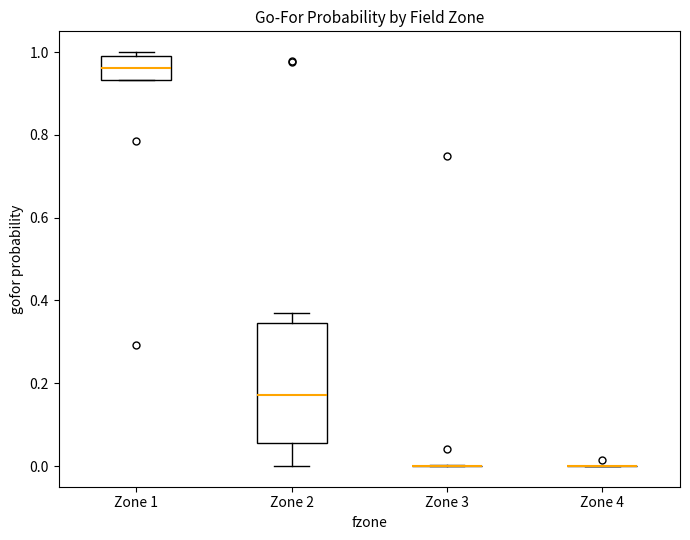

Reading left to right, transcribe this box plot: for each box, give where its median line is, the range the box spans, and where its two whiskers end, as read against the y-axis. The values are not printed on the chart, so give them approximately, as read against the axis.

Zone 1: median 0.96, box 0.94 to 0.98, whiskers 0.94 to 1.00
Zone 2: median 0.18, box 0.06 to 0.34, whiskers 0.00 to 0.36
Zone 3: box collapsed to a line at 0.00, whiskers 0.00 to 0.00
Zone 4: box collapsed to a line at 0.00, whiskers 0.00 to 0.00